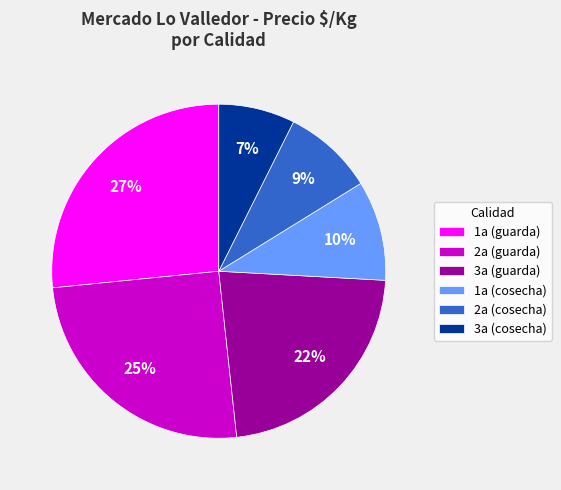

Between 3a (cosecha) and 3a (guarda), which is larger?

3a (guarda)